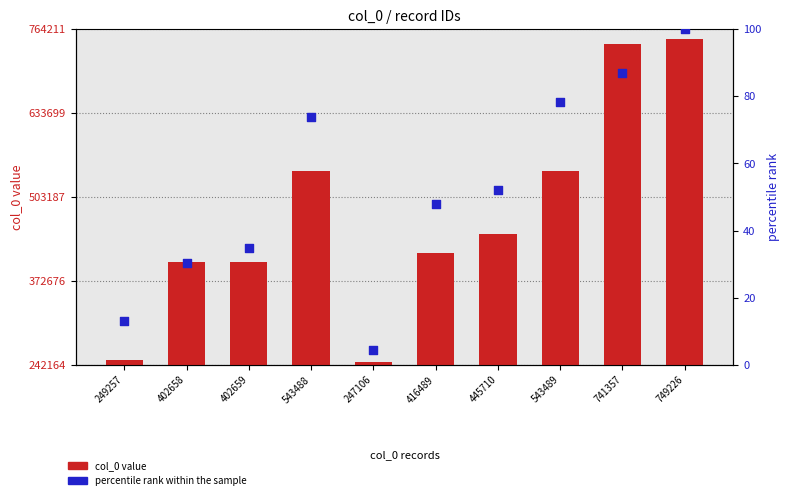

Which series has the largest total across all categories?

col_0 value